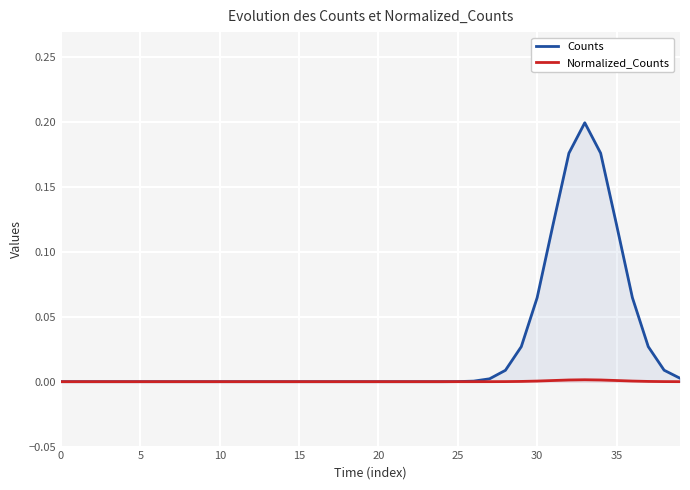

Reading left to right, extract all data points from this chart.

Counts: 0.0	0.0	0.0	0.0	0.0	0.0	0.0	0.0	0.0	0.0	0.0	0.0	0.0	0.0	0.0	0.0	0.0	0.0	0.0	0.0	0.0	0.0	0.0	0.0	0.0	0.0	0.0	0.0	0.0	0.0	0.1	0.1	0.2	0.2	0.2	0.1	0.1	0.0	0.0	0.0
Normalized_Counts: 0.0	0.0	0.0	0.0	0.0	0.0	0.0	0.0	0.0	0.0	0.0	0.0	0.0	0.0	0.0	0.0	0.0	0.0	0.0	0.0	0.0	0.0	0.0	0.0	0.0	0.0	0.0	0.0	0.0	0.0	0.0	0.0	0.0	0.0	0.0	0.0	0.0	0.0	0.0	0.0